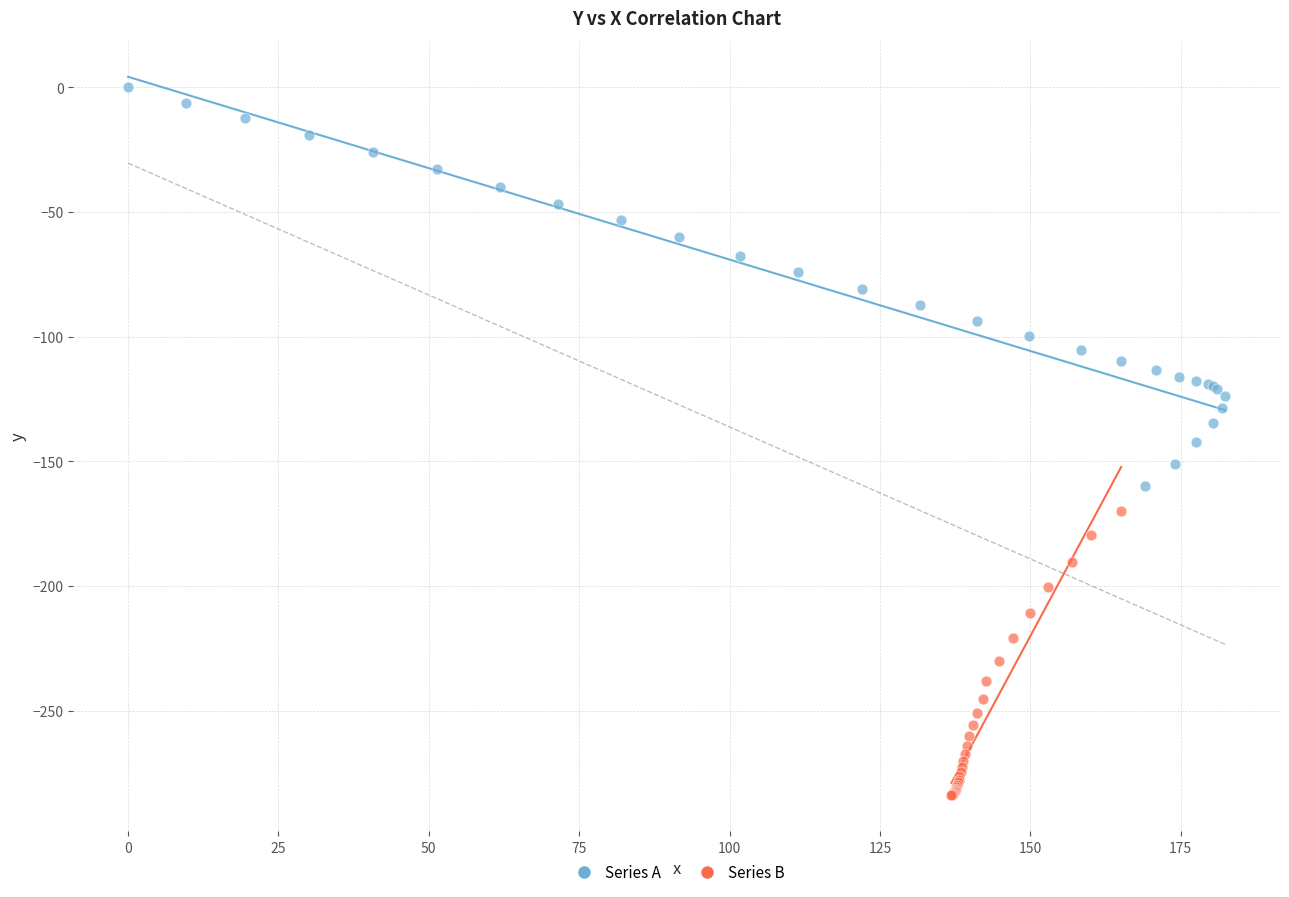

Which series reaches the maximum Y coordinate?

Series A